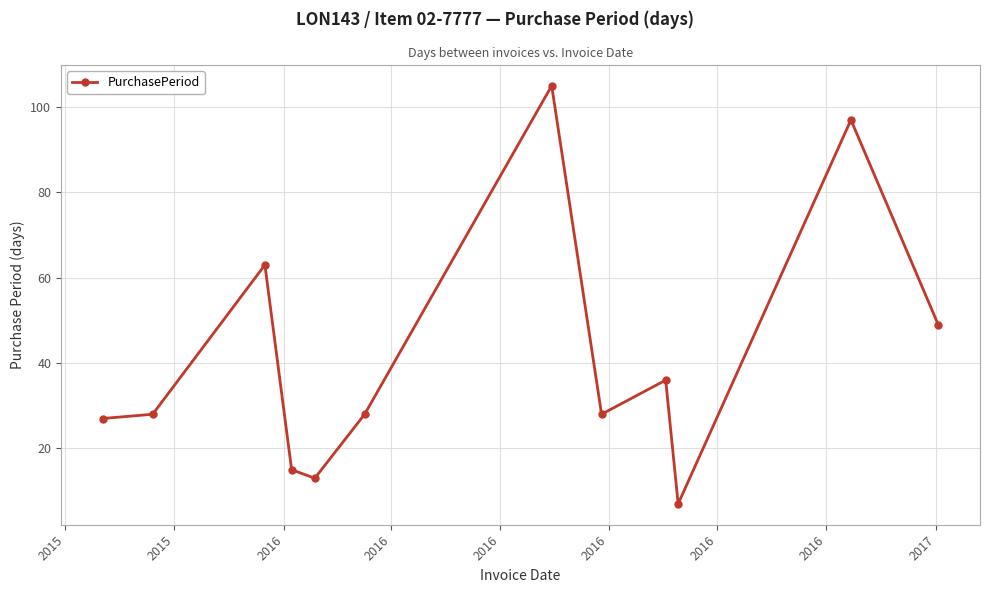

What is the difference between the maximum and minimum values?

98